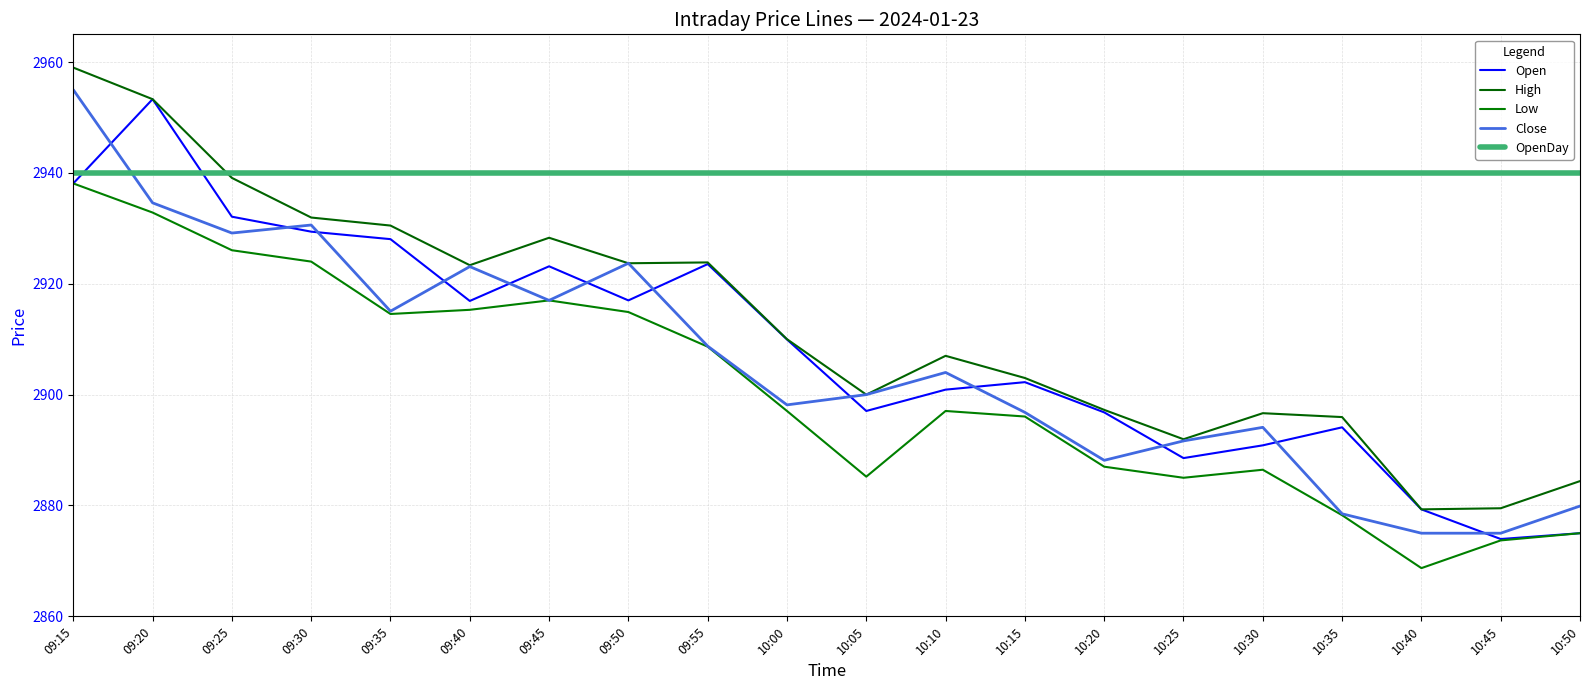

Where is the first local maximum for Close?

09:30